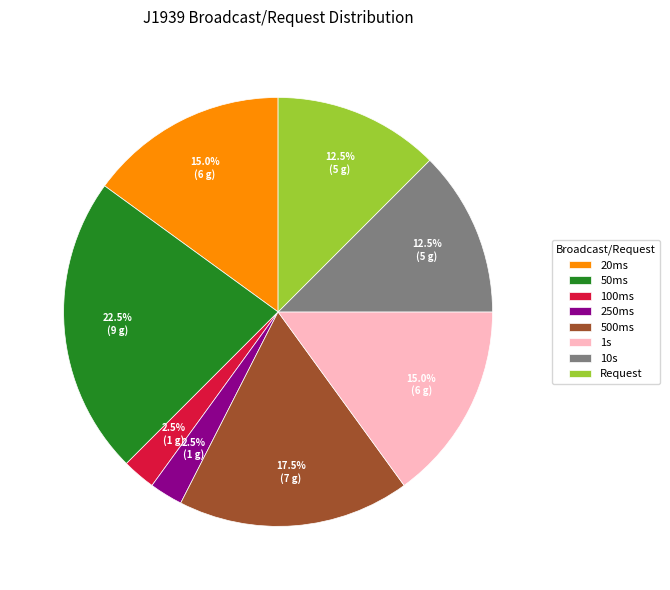

What is the largest slice in the pie chart?

50ms